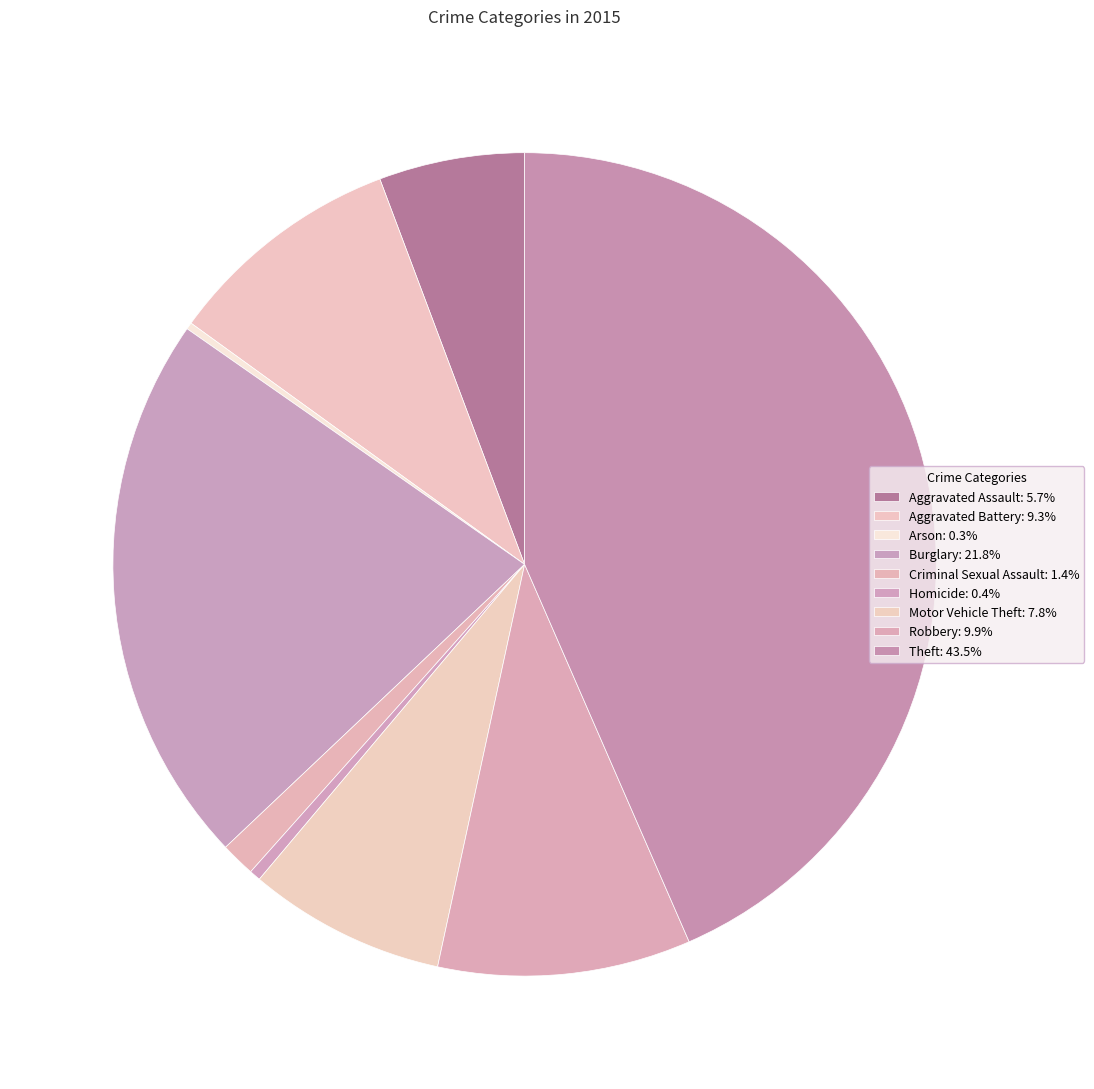

To the nearest percent, what portion does Criminal Sexual Assault represent?

1%